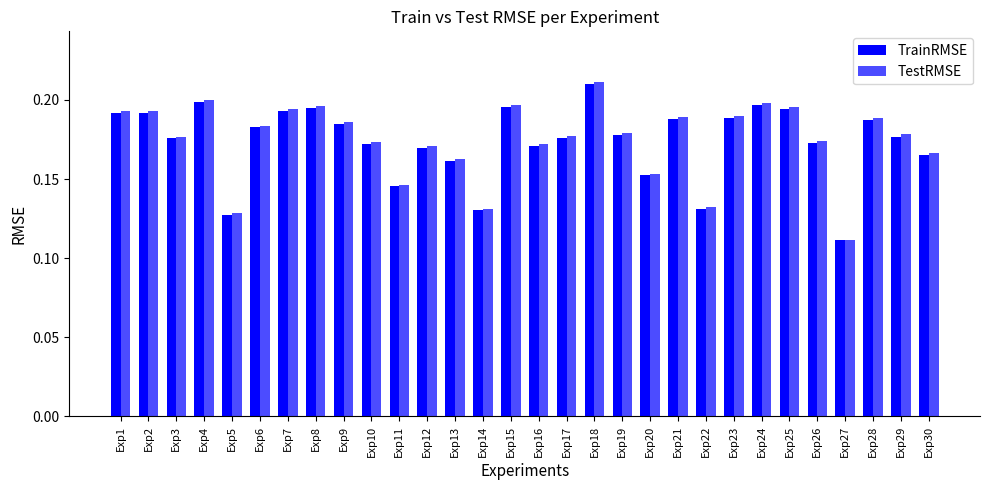

How many data points does each series have?

30